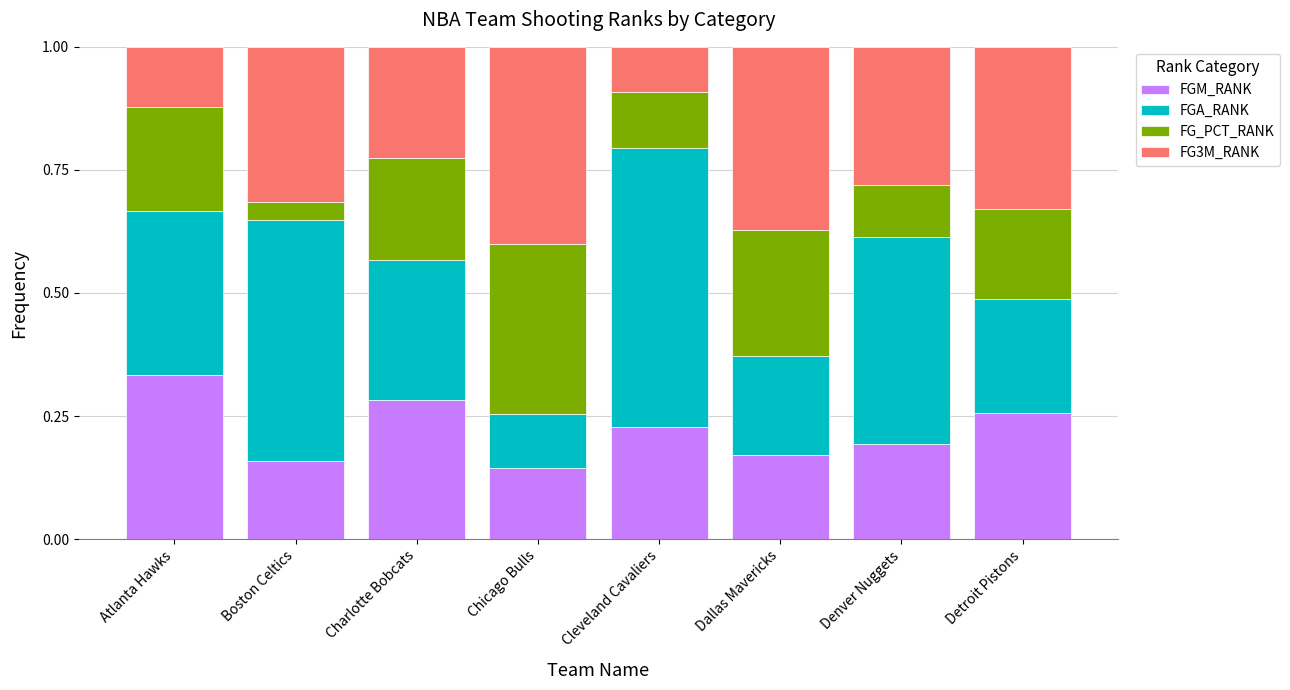

Count the number of categories in the chart.

8